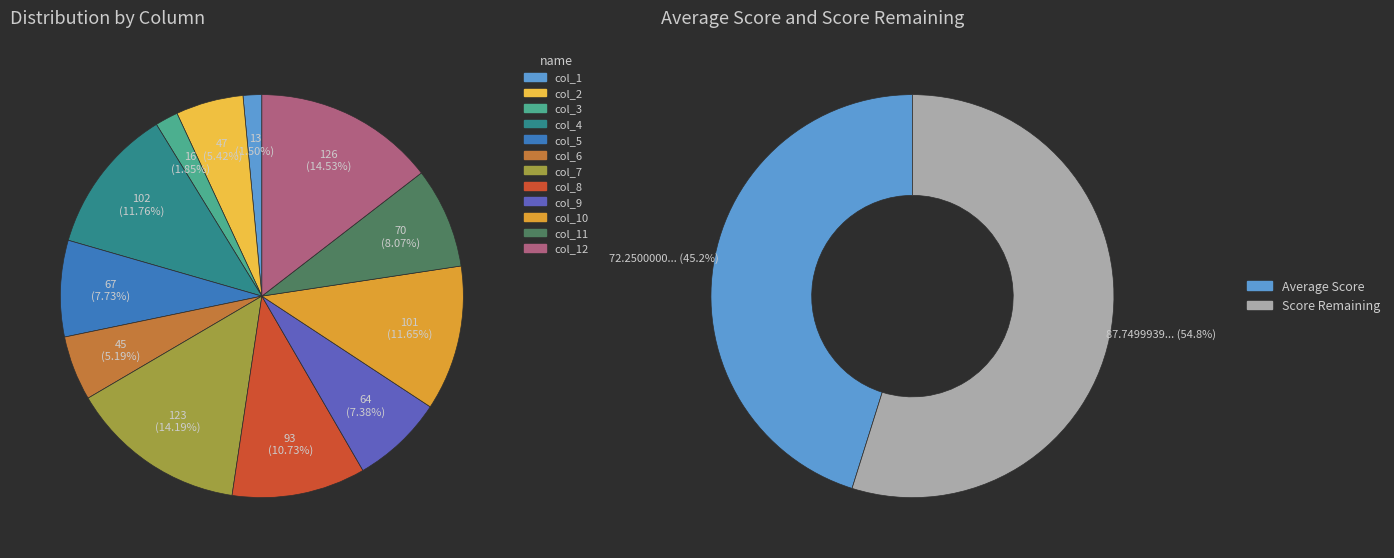

What is the change in value from col_10 to col_11?

-31